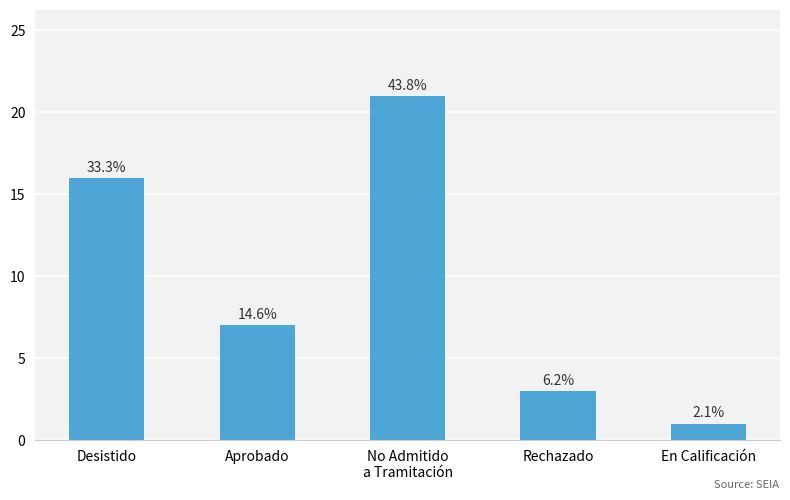

How many bars are there in total?

5